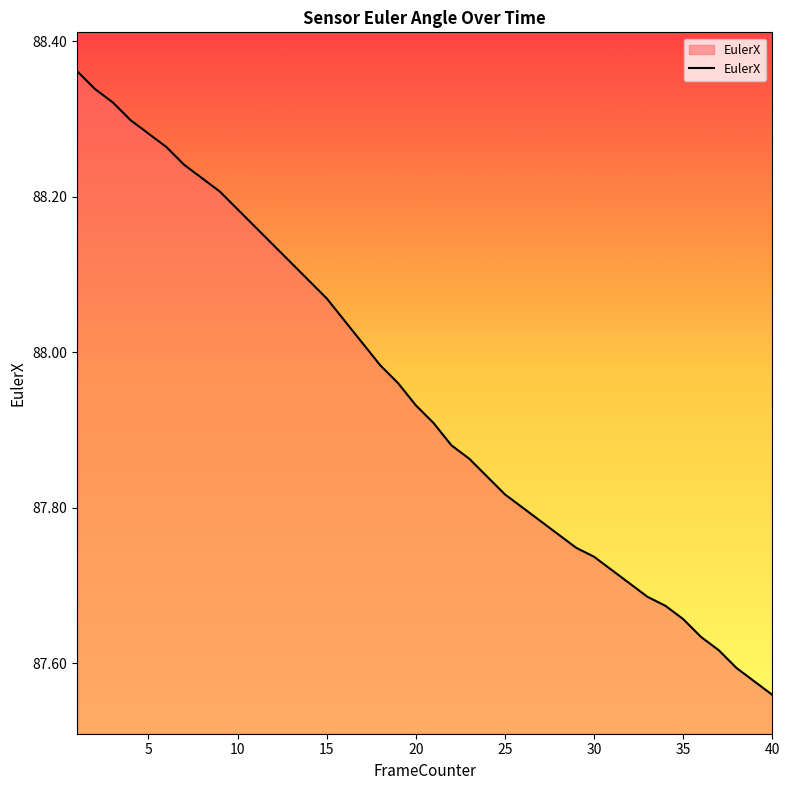

What is the difference between the maximum and minimum values?

0.8